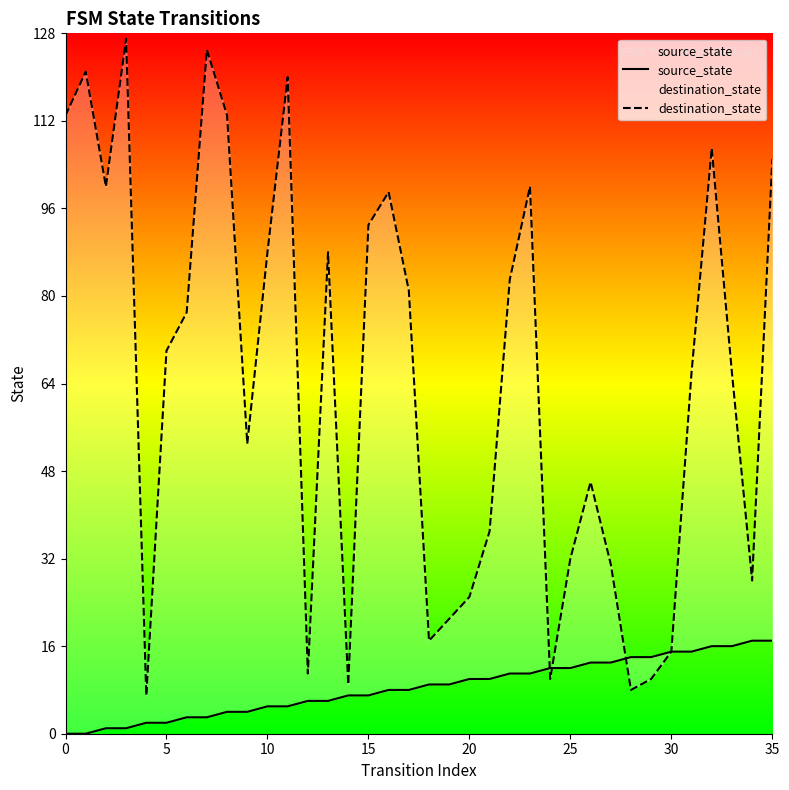

At how many categories does at least one series exceed 83?

14